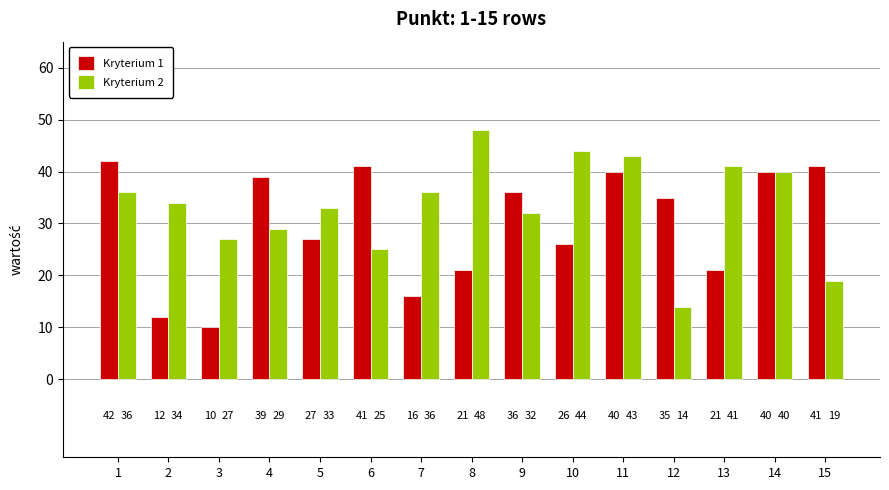

How many bars are there in total?

30